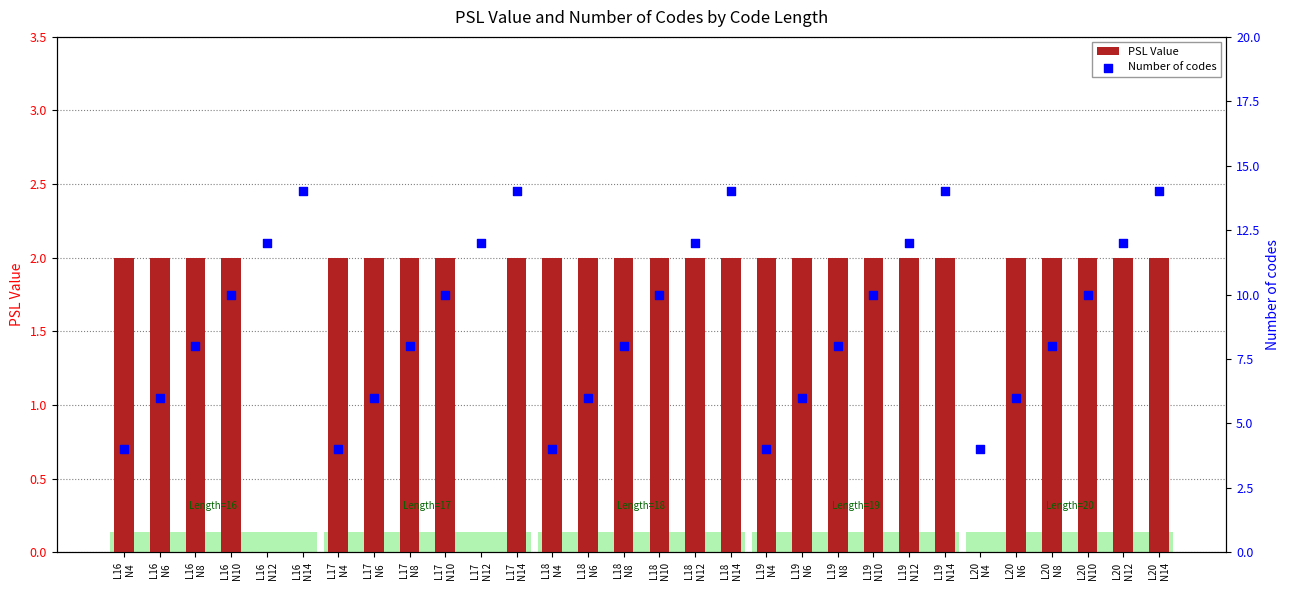

Which series has the largest total across all categories?

Number of codes